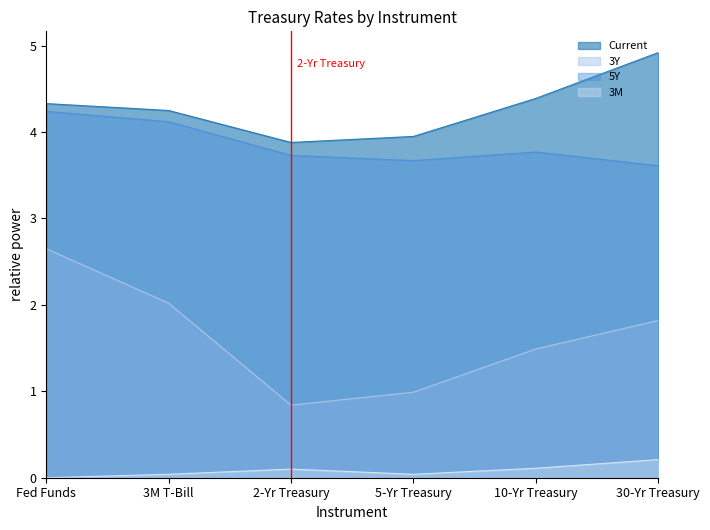

Which series changed the most between Fed Funds and 10-Yr Treasury?

3Y